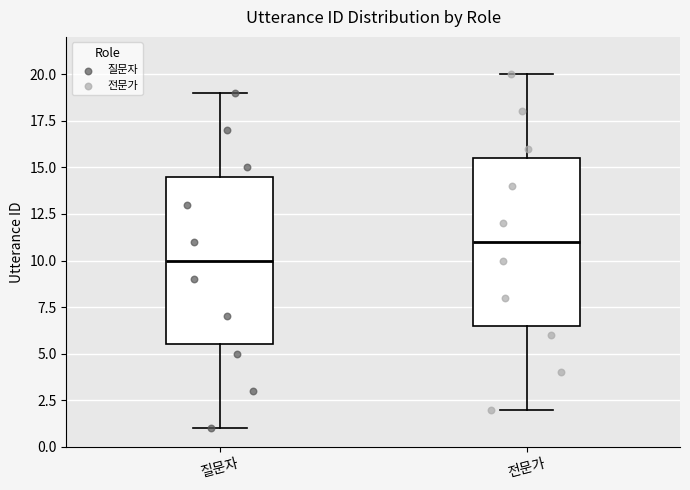

Reading left to right, transcribe this box plot: for each box, give where its median line is, the range the box spans, and where its two whiskers end, as read against the y-axis. The values are not printed on the chart, so give them approximately, as read against the axis.

질문자: median 10.0, box 5.5 to 14.5, whiskers 1.0 to 19.0
전문가: median 11.0, box 6.5 to 15.5, whiskers 2.0 to 20.0